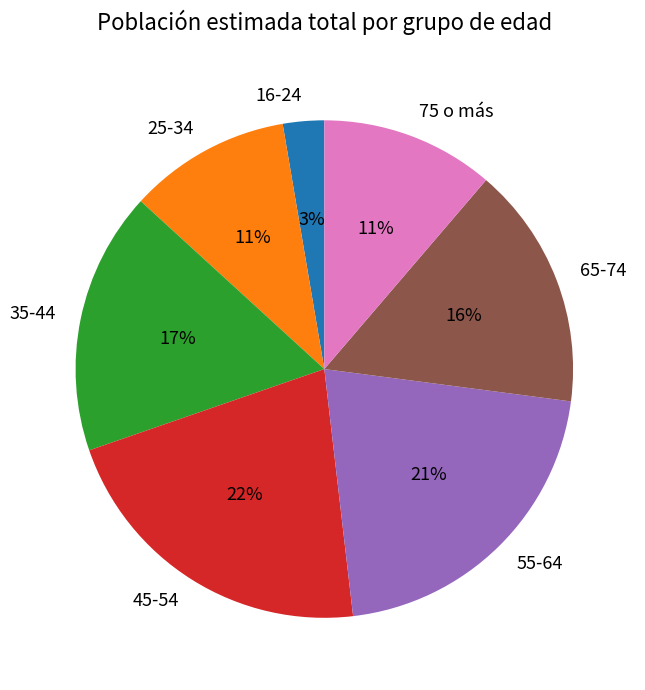

Is there any slice that represents more than half of the pie?

No